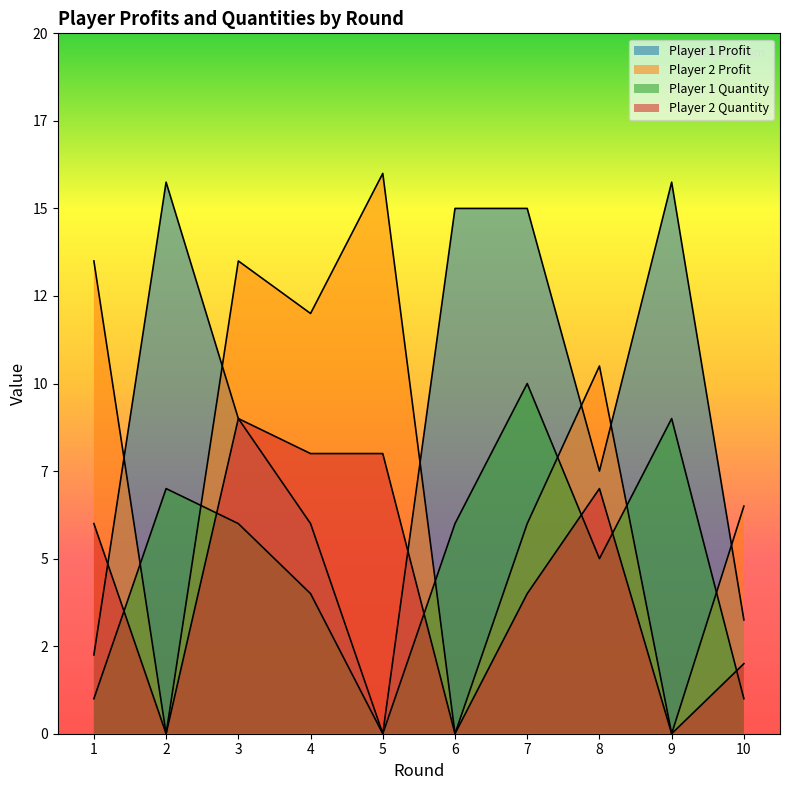

Reading right to left, list all the values displayed in this chart.

Player 1 Profit: 3.2	15.8	7.5	15.0	15.0	0.0	6.0	9.0	15.8	2.2
Player 2 Profit: 6.5	0.0	10.5	6.0	0.0	16.0	12.0	13.5	0.0	13.5
Player 1 Quantity: 1.0	9.0	5.0	10.0	6.0	0.0	4.0	6.0	7.0	1.0
Player 2 Quantity: 2.0	0.0	7.0	4.0	0.0	8.0	8.0	9.0	0.0	6.0